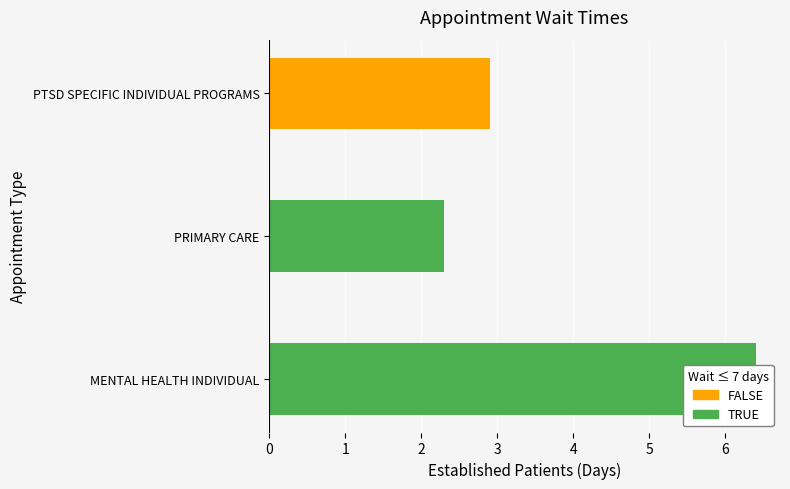

What is the minimum value shown in the chart?

2.3